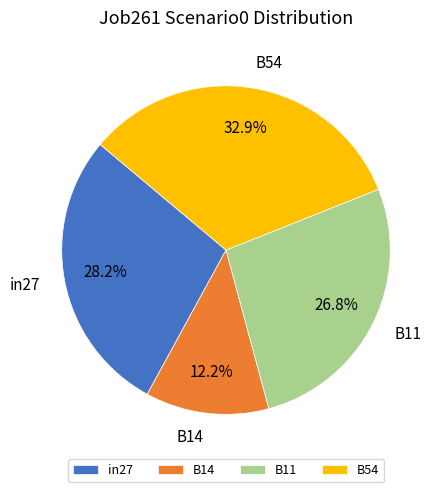

Is the sum of B14 and B54 greater than half?

No